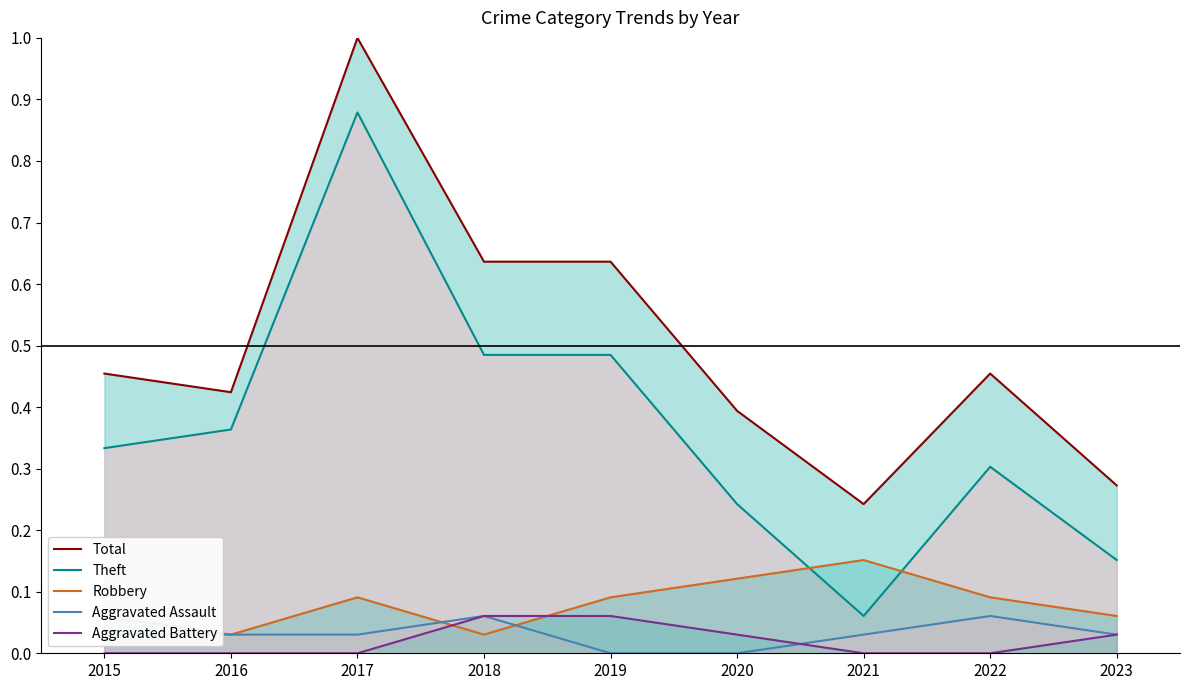

How many data points in Aggravated Assault are above 0?

7